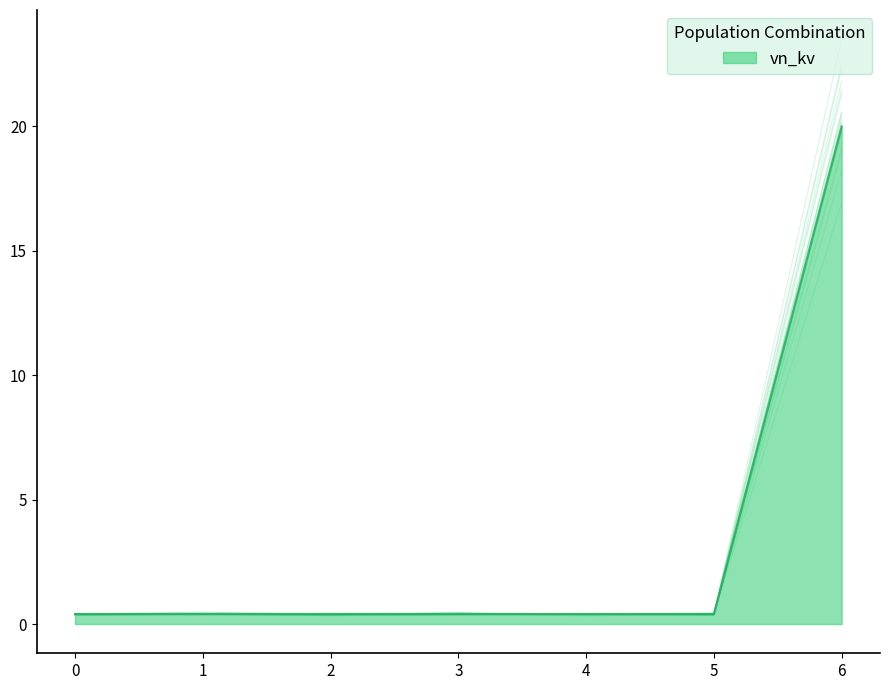

Reading left to right, extract all data points from this chart.

0=0.4	1=0.4	2=0.4	3=0.4	4=0.4	5=0.4	6=20.0